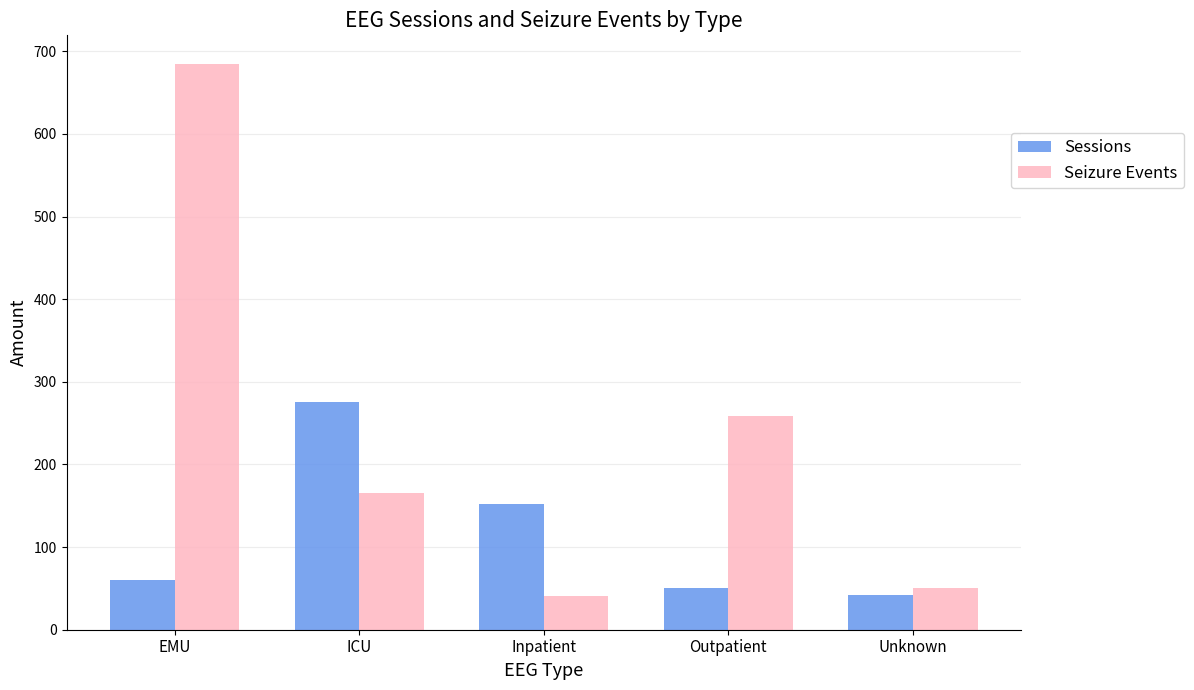

What is the maximum value for Sessions?

275